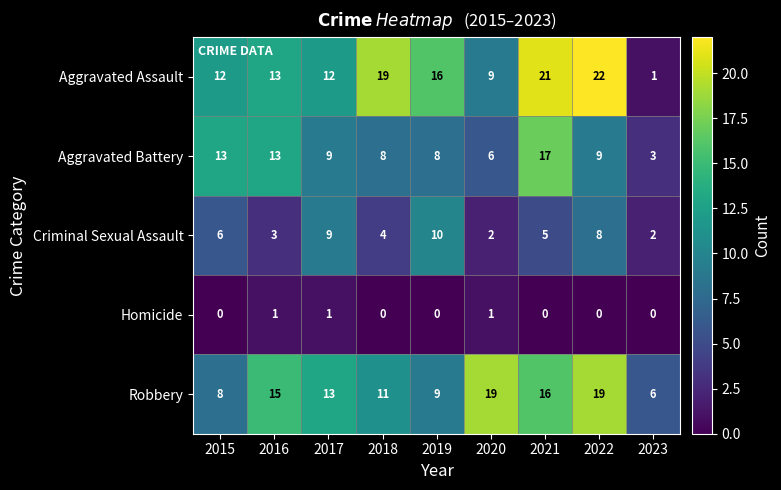

Is the value of Aggravated Battery at 2021 greater than the value of Criminal Sexual Assault at 2023?

Yes